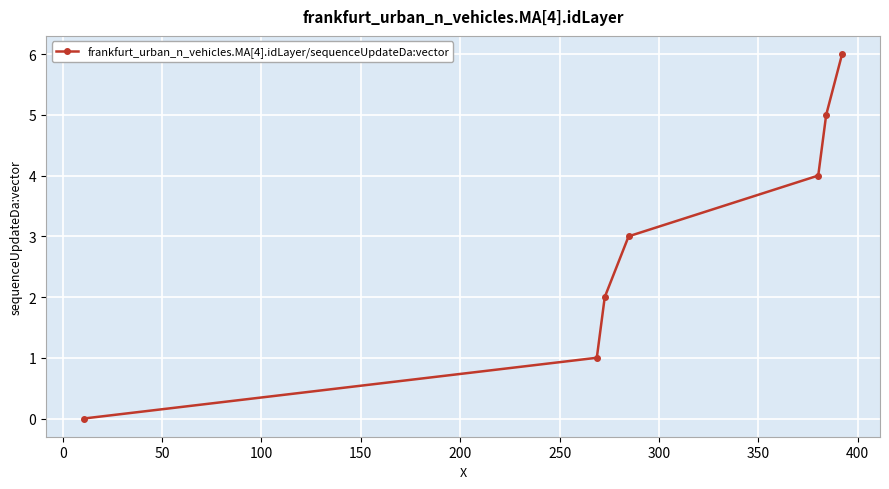

Reading left to right, what are all the values shown in this chart?

0	1	2	3	4	5	6